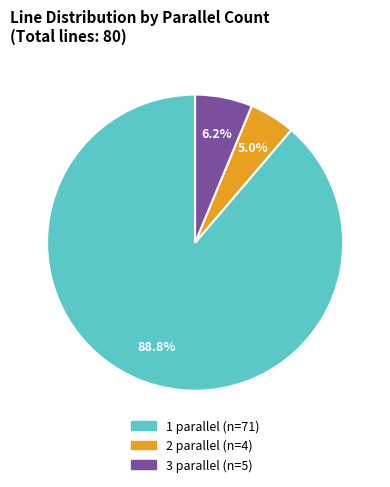

To the nearest percent, what is the combined percentage of 1 parallel and 3 parallel?

95%